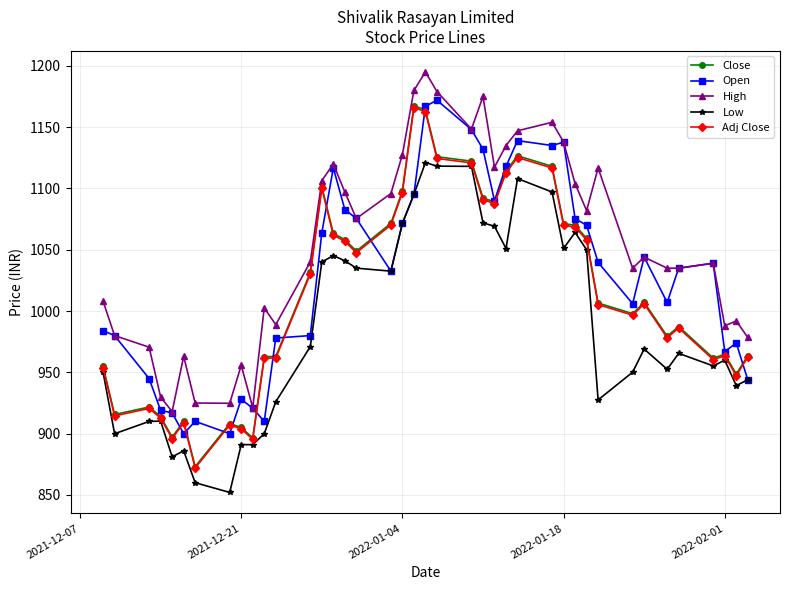

True or false: High has more than 1 points higher than both neighbors.

True